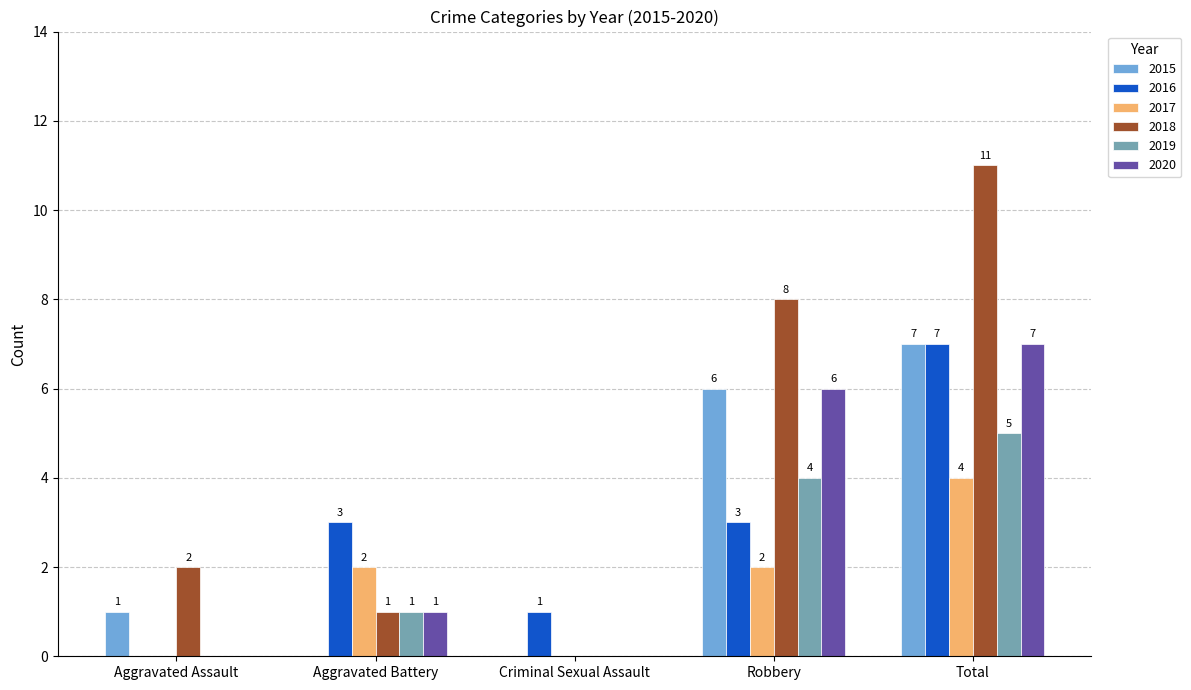

Is the value of 2019 at Total greater than the value of 2016 at Total?

No